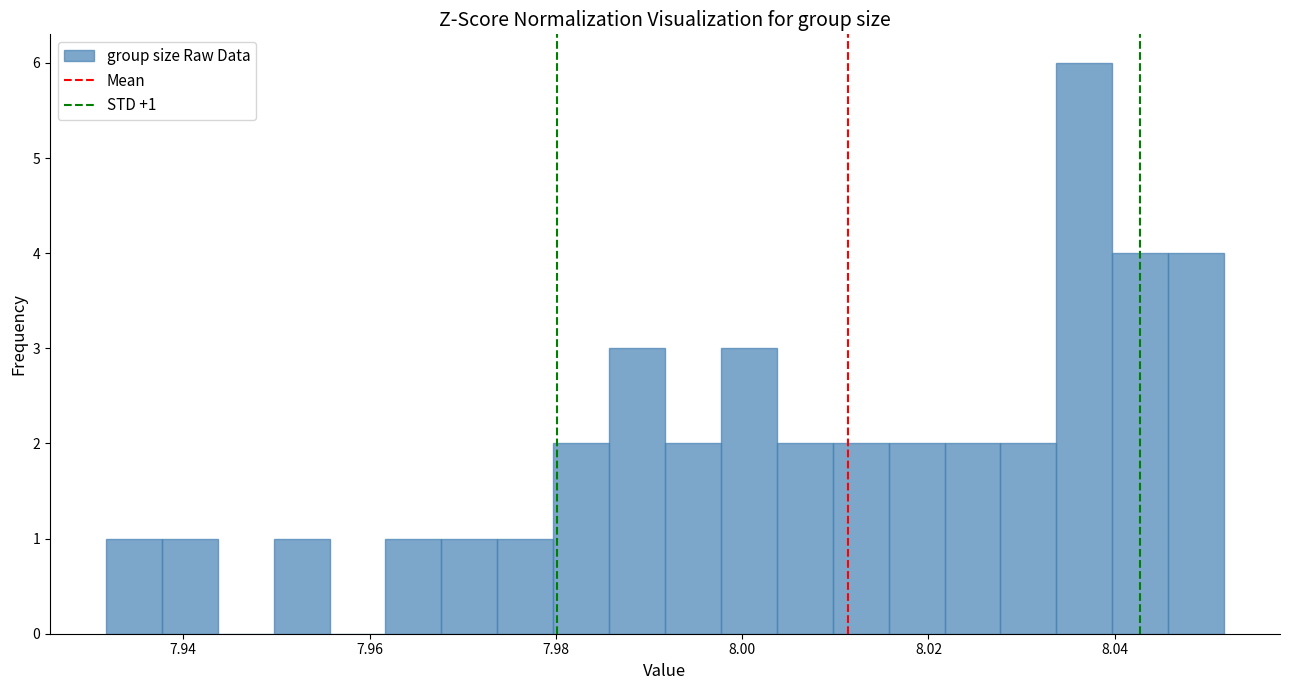

Read against the x-axis, roughly where is the centre of the tallest bar?

8.036